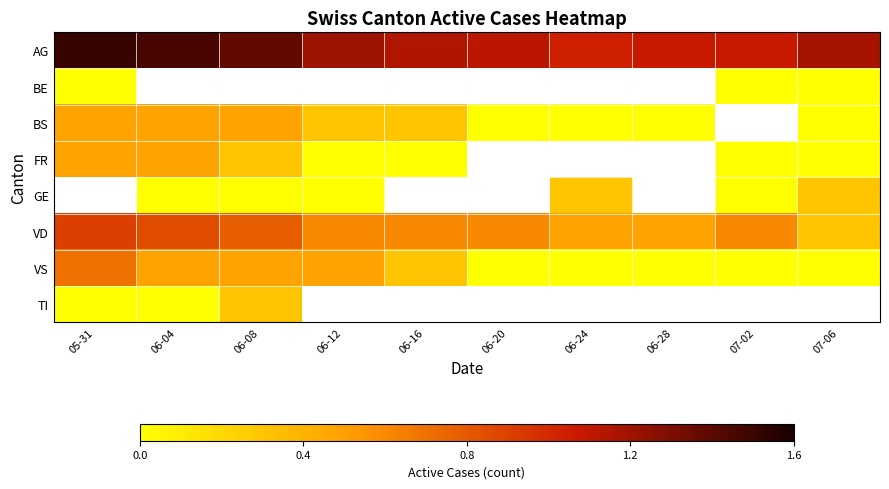

Count the number of categories in the chart.

10